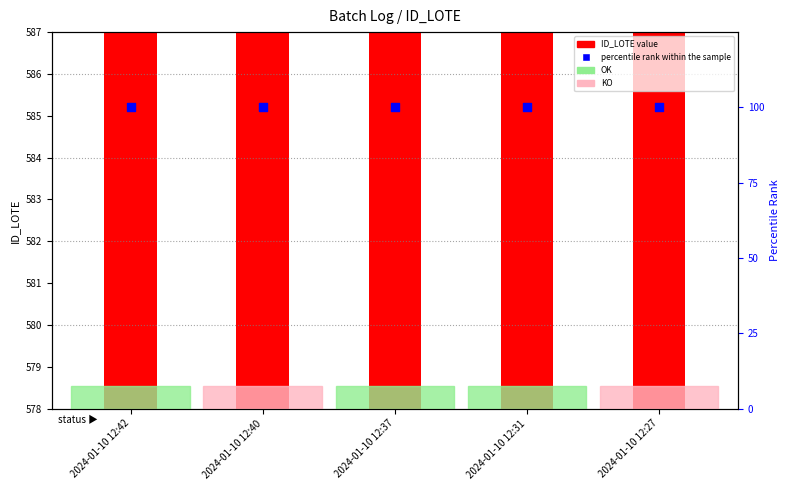

Which series reaches the minimum Y coordinate?

percentile rank within the sample